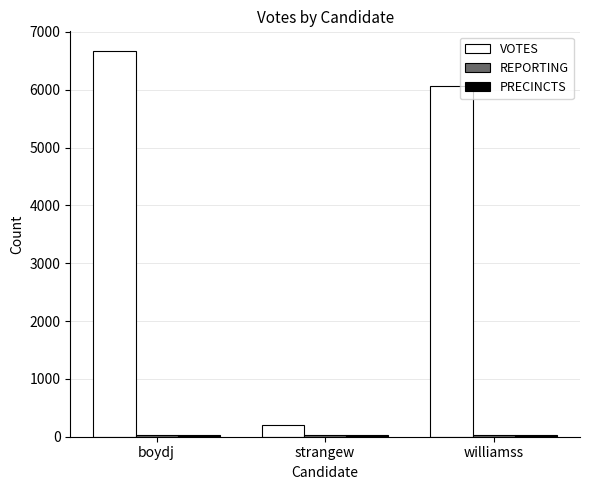

The VOTES series shows 208 at strangew. True or false?

True